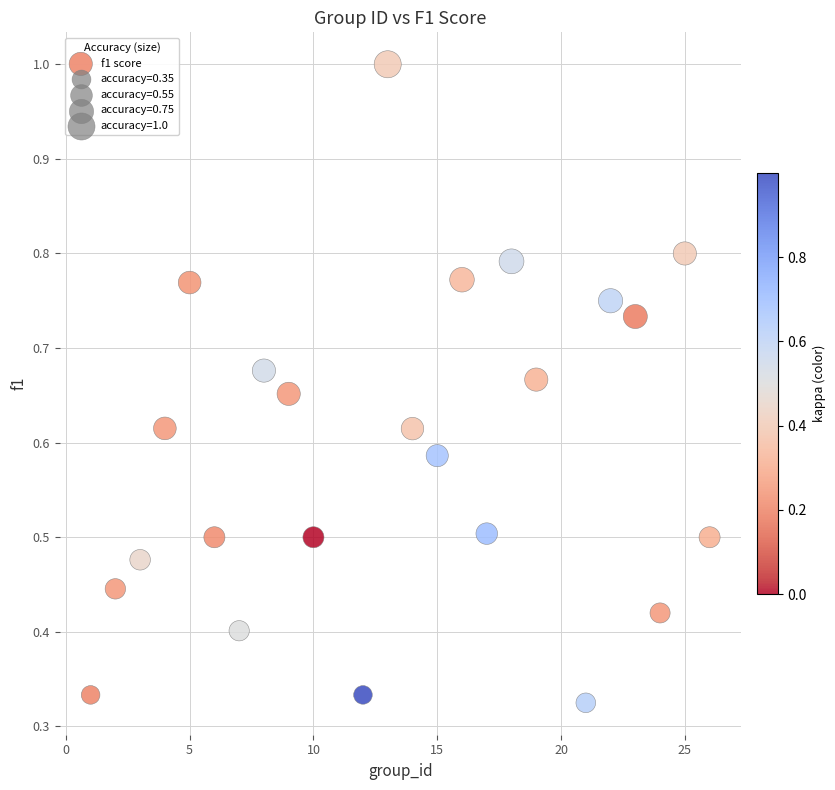

What is the range of X values (max minus min)?

25.0